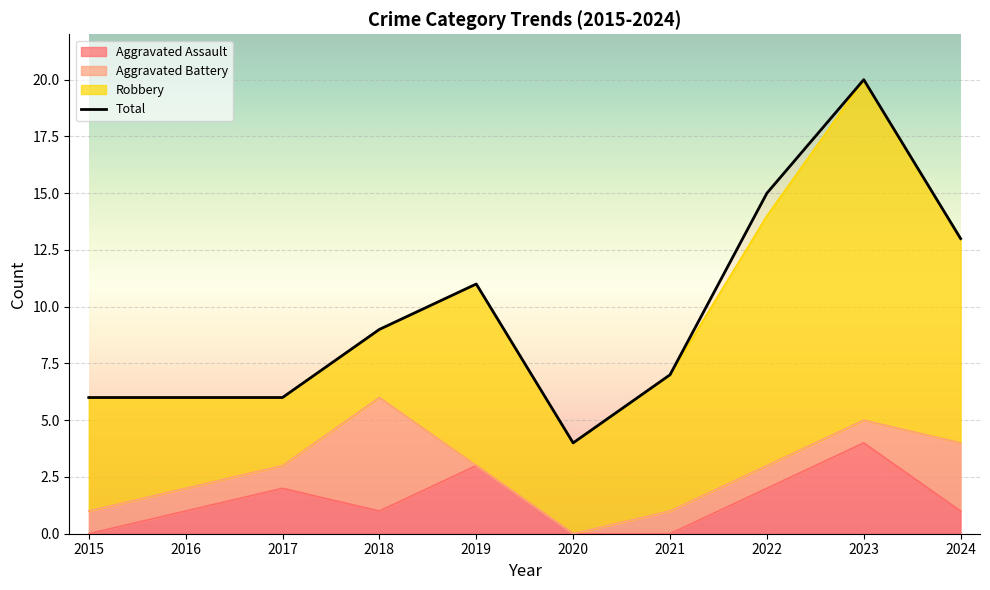

What is the greatest value displayed?

20